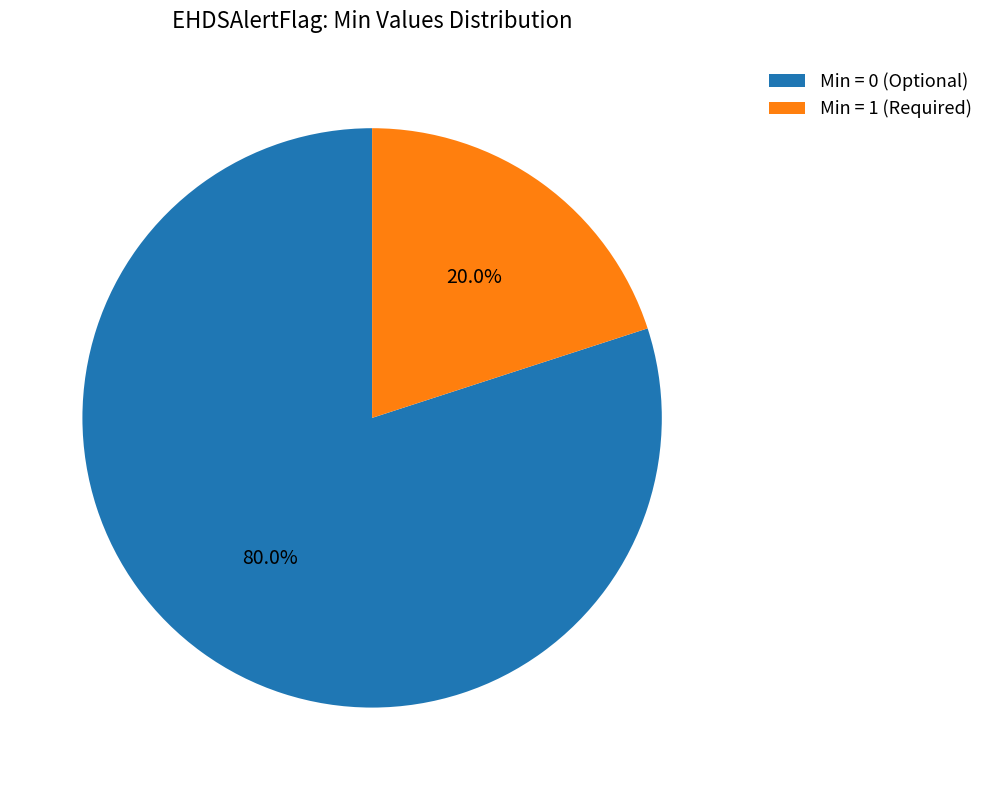

Does Min = 1 (Required) account for over 50% of the chart?

No